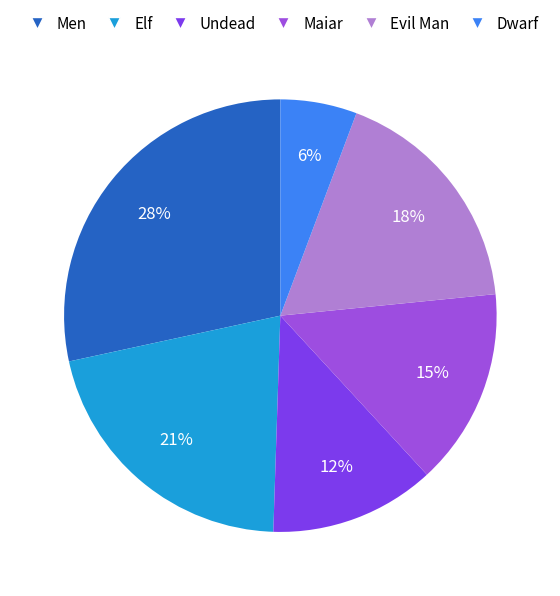

What percentage is the Evil Man slice, to the nearest percent?

18%